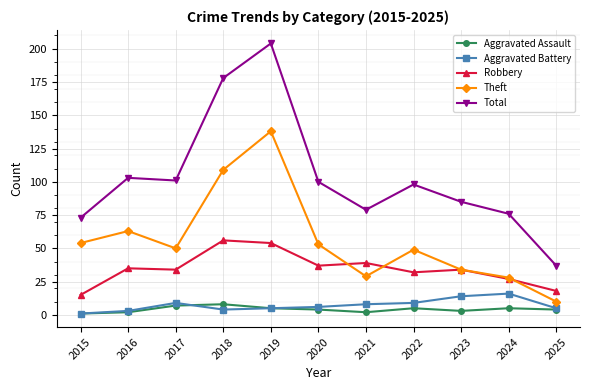

Which series has the widest spread of values?

Total